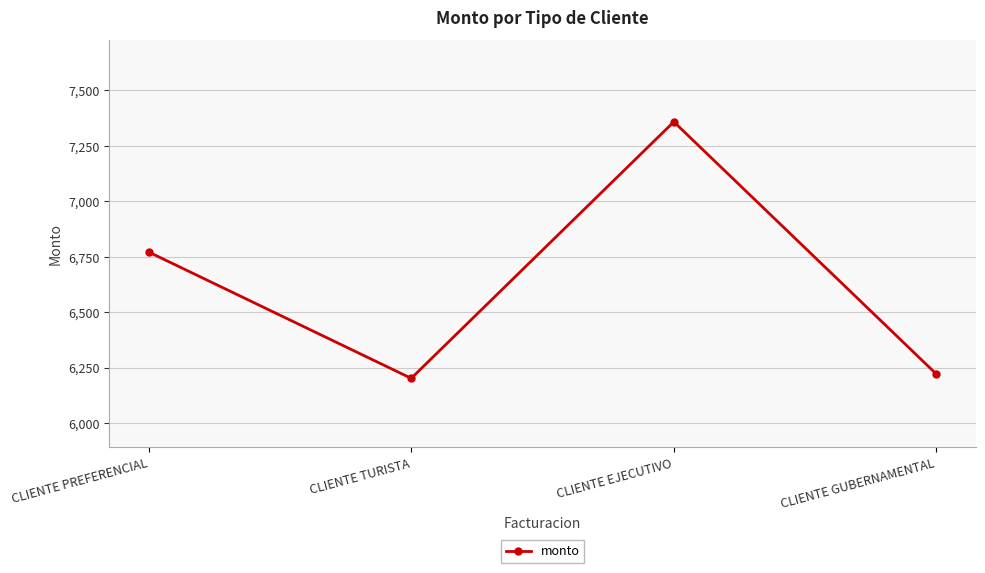

What is the sum of all values?

26551.1